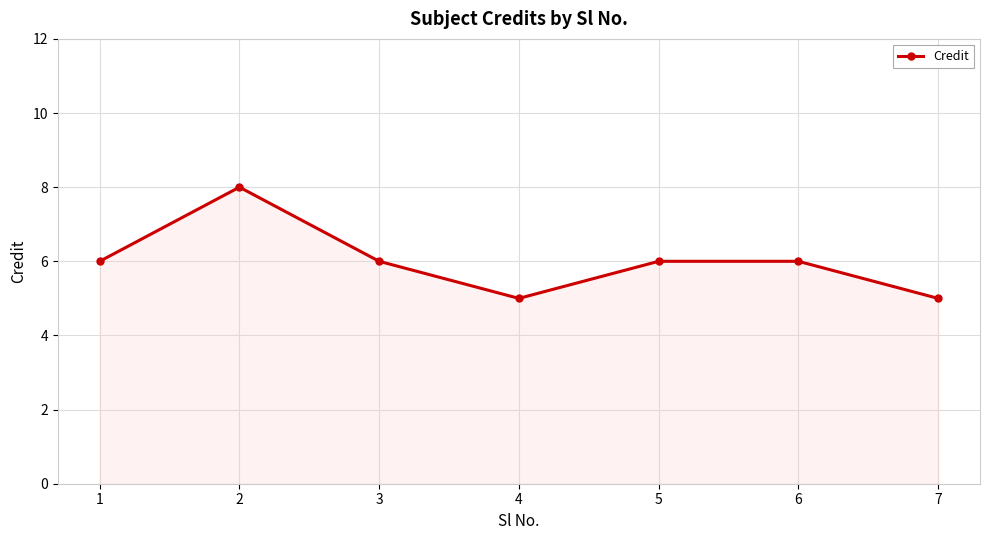

How many interior local valleys (lower than both neighbors) does the data have?

1